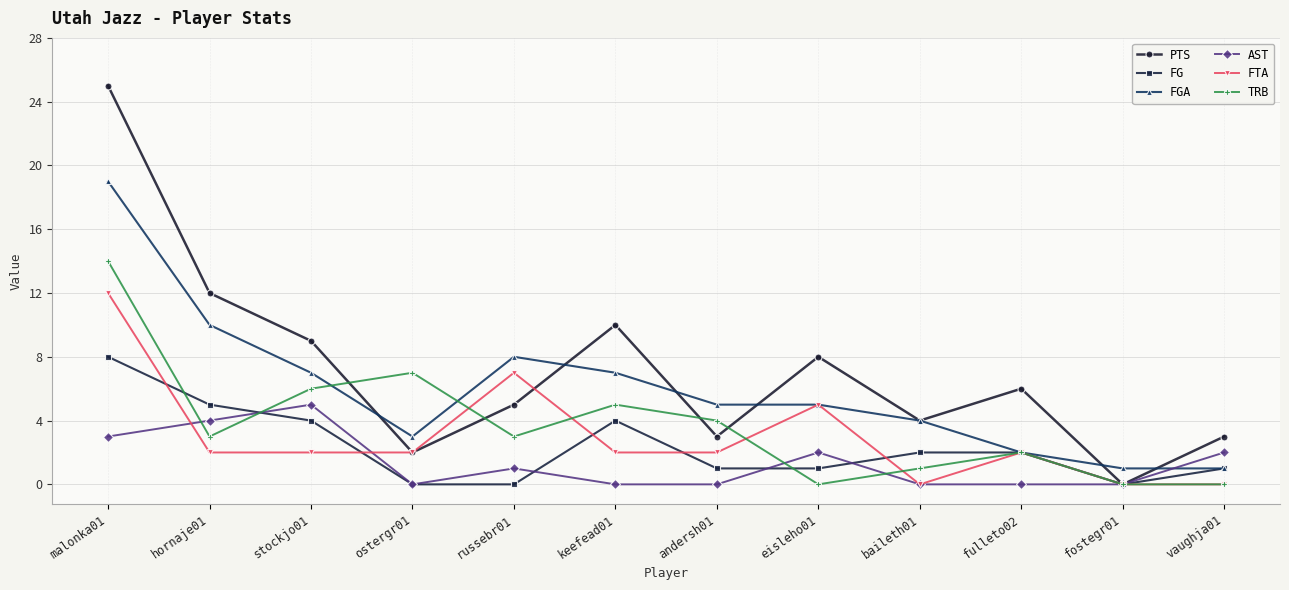

What is the difference between the FTA values at fostegr01 and fulleto02?

2